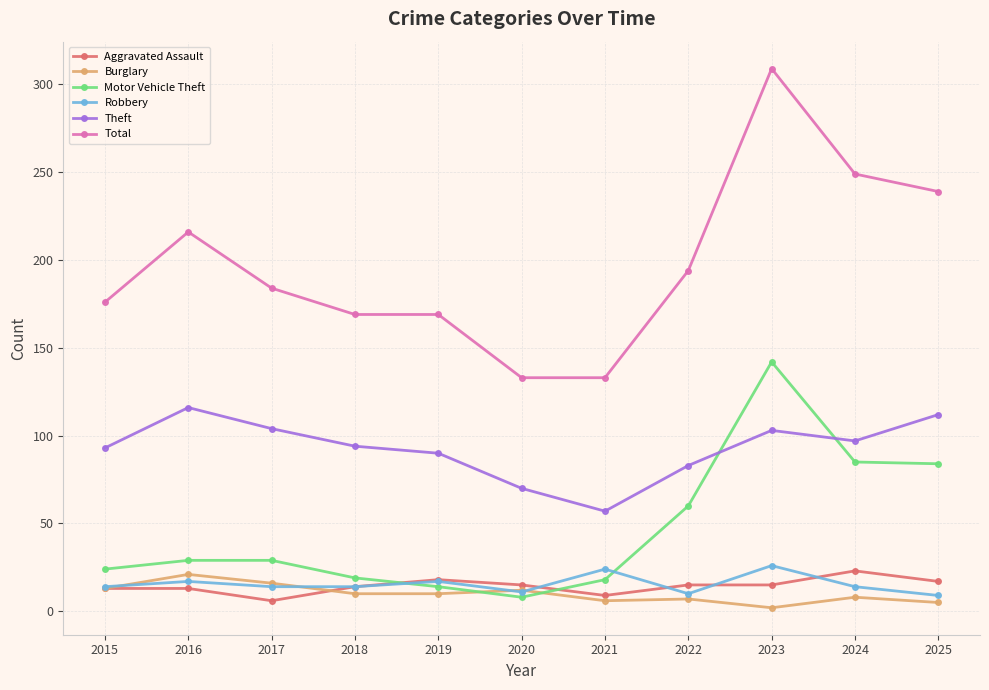

How many data points in Burglary are less than 10?

5